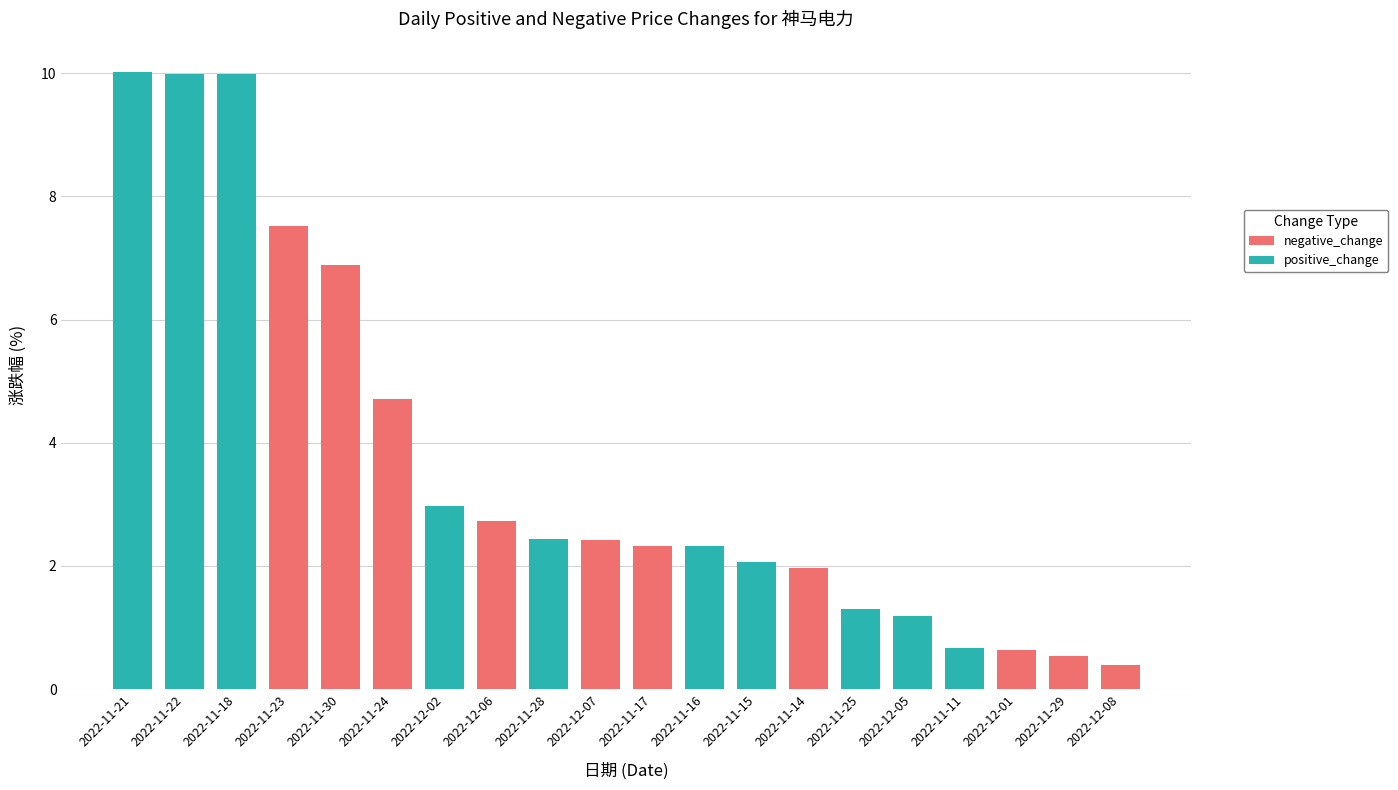

What is the total value across all series at 2022-11-30?

6.9